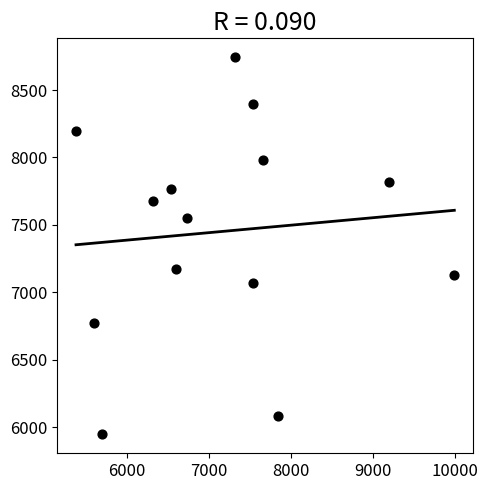

What Y value in the scatter plot is closest to 7344?

7172.7